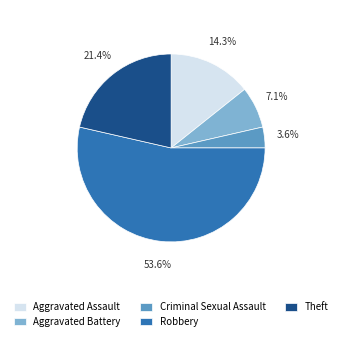

To the nearest percent, what is the combined percentage of Robbery and Aggravated Battery?

61%